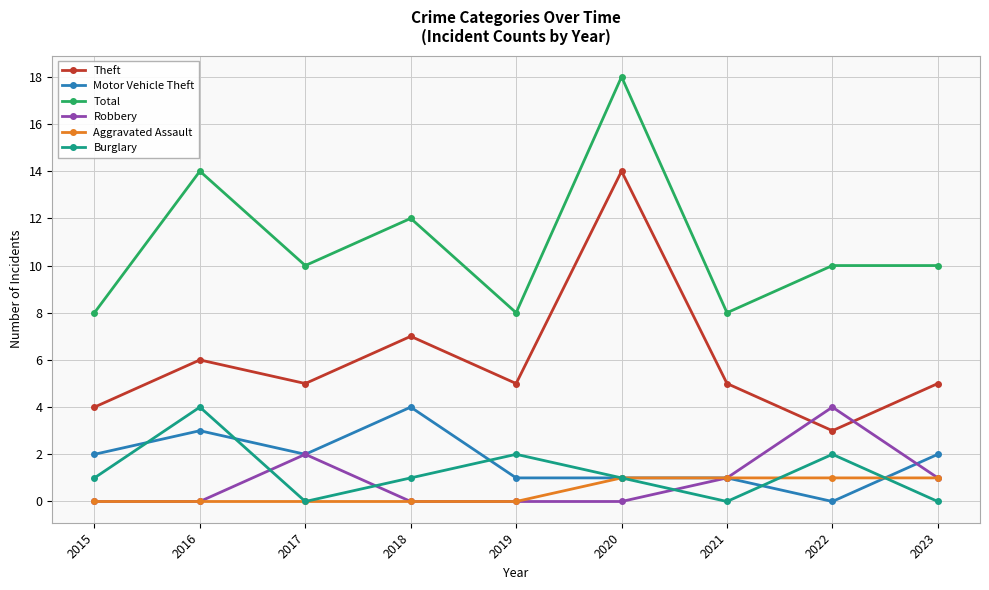

Reading left to right, extract all data points from this chart.

Theft: 4	6	5	7	5	14	5	3	5
Motor Vehicle Theft: 2	3	2	4	1	1	1	0	2
Total: 8	14	10	12	8	18	8	10	10
Robbery: 0	0	2	0	0	0	1	4	1
Aggravated Assault: 0	0	0	0	0	1	1	1	1
Burglary: 1	4	0	1	2	1	0	2	0